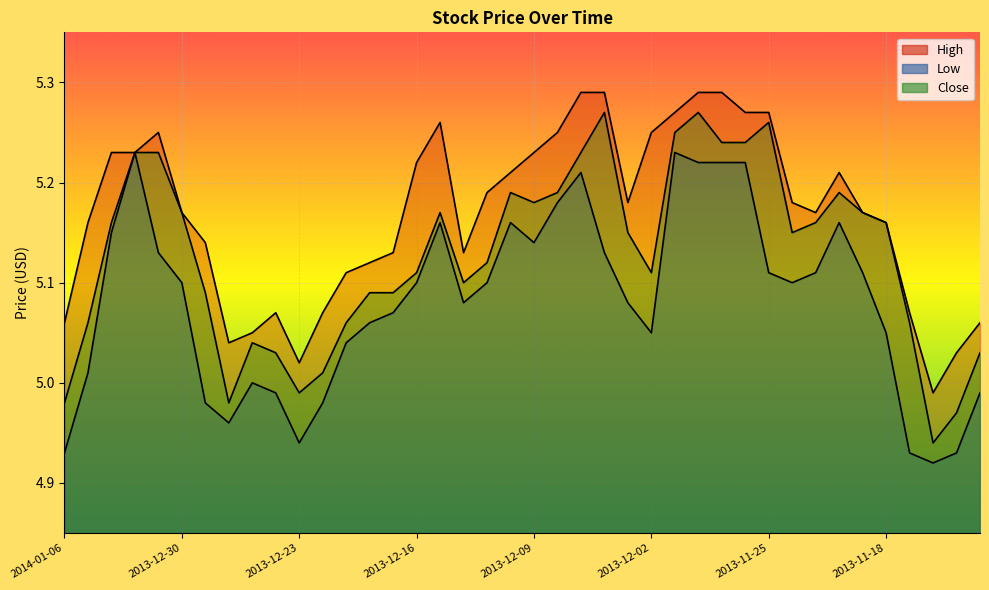

Rank the categories by Low value from highest to lowest.

2014-01-01, 2013-11-29, 2013-11-28, 2013-11-27, 2013-11-26, 2013-12-05, 2013-12-06, 2013-12-13, 2013-12-10, 2013-11-20, 2014-01-02, 2013-12-09, 2013-12-31, 2013-12-04, 2013-11-25, 2013-11-21, 2013-11-19, 2013-12-30, 2013-12-16, 2013-12-11, 2013-11-22, 2013-12-12, 2013-12-03, 2013-12-17, 2013-12-18, 2013-12-02, 2013-11-18, 2013-12-19, 2014-01-03, 2013-12-25, 2013-12-24, 2013-11-12, 2013-12-27, 2013-12-20, 2013-12-26, 2013-12-23, 2014-01-06, 2013-11-15, 2013-11-13, 2013-11-14